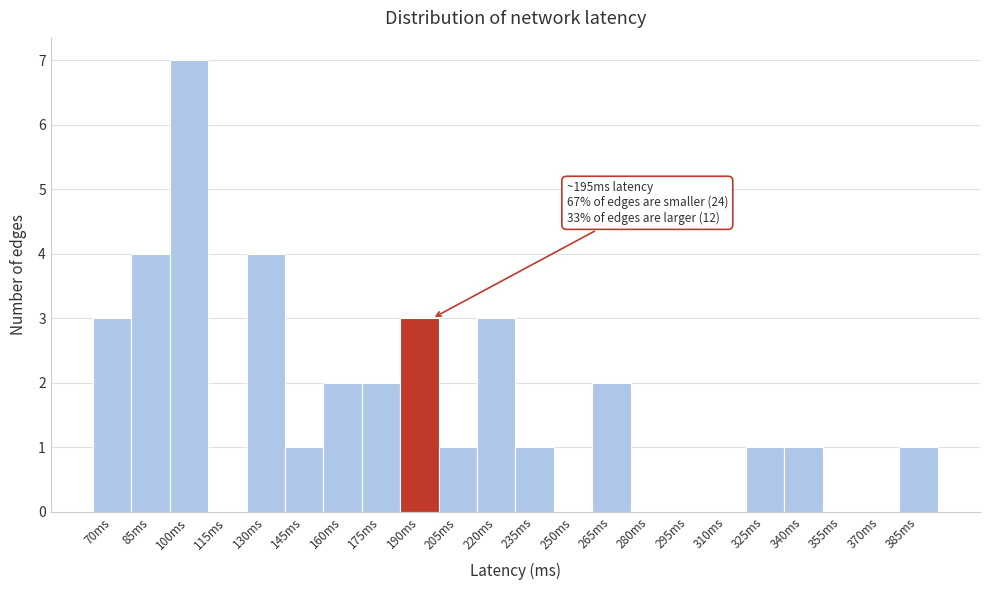

Reading left to right, transcribe all the data shown in this chart.

70ms=3	85ms=4	100ms=7	115ms=0	130ms=4	145ms=1	160ms=2	175ms=2	190ms=3	205ms=1	220ms=3	235ms=1	250ms=0	265ms=2	280ms=0	295ms=0	310ms=0	325ms=1	340ms=1	355ms=0	370ms=0	385ms=1